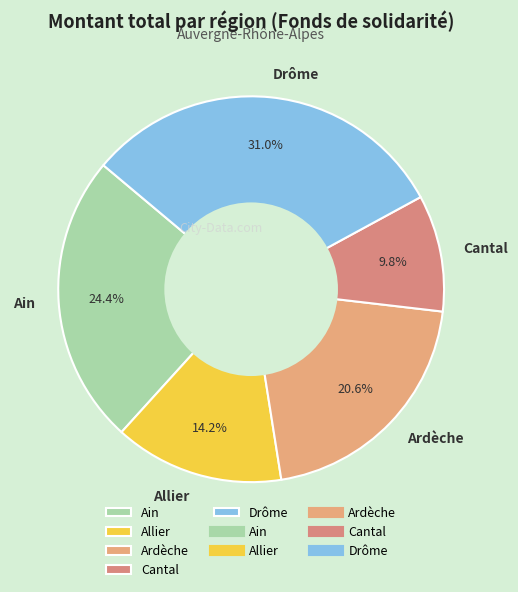

What percentage is NOT represented by Allier?

85.8%